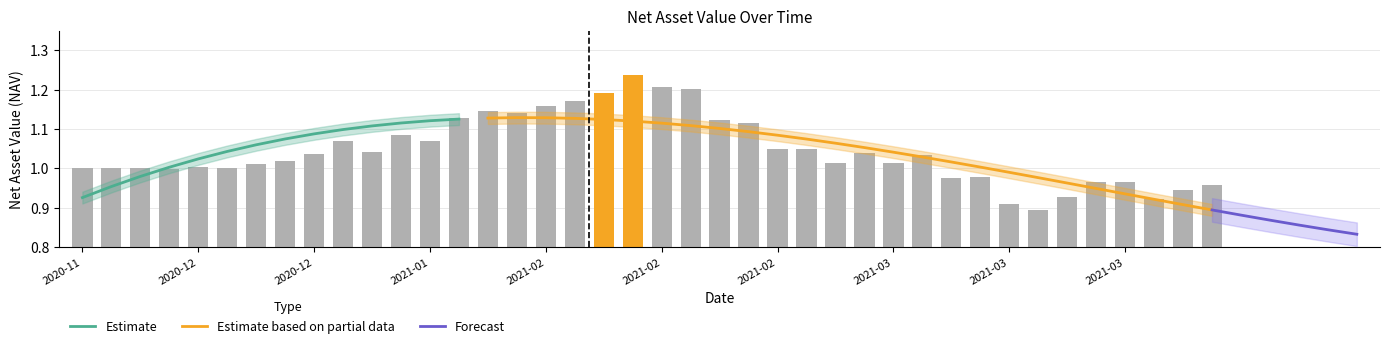

Which category has the highest value across all series?

2021-02-10